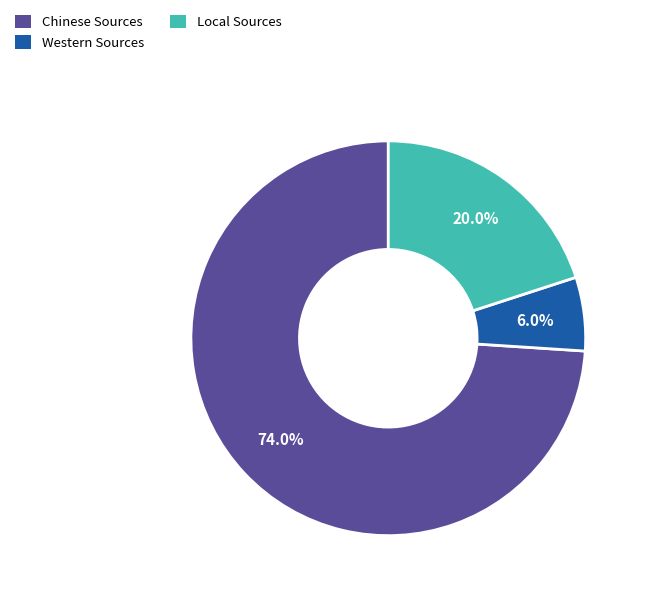

How many slices are in this pie chart?

3